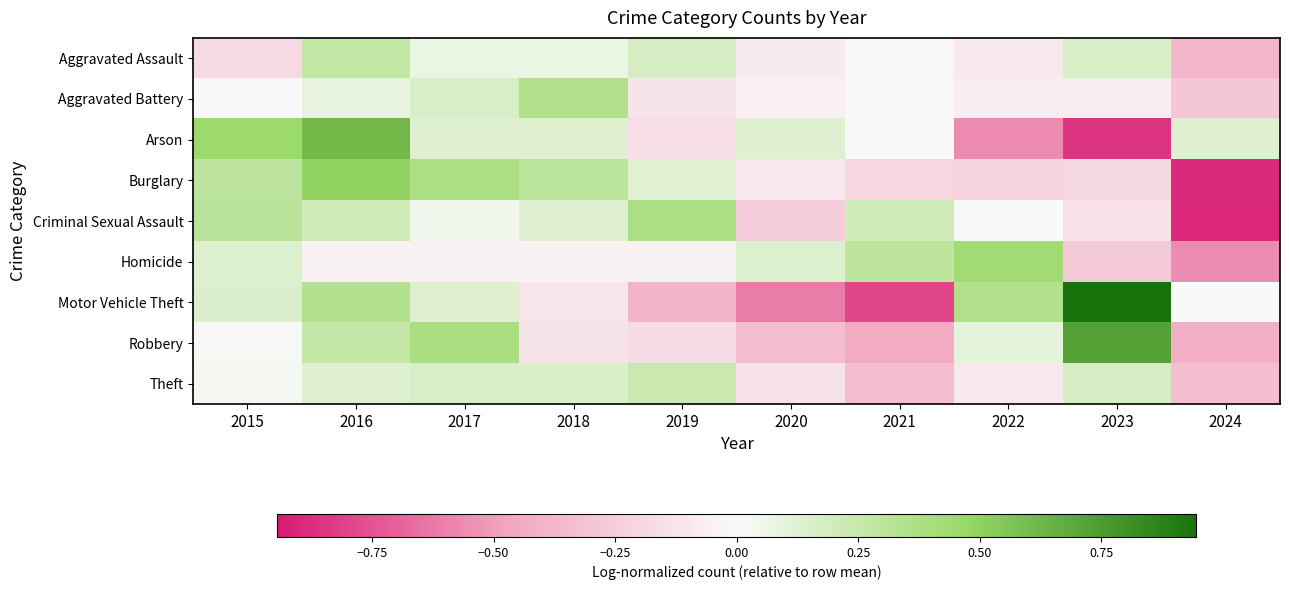

At 2015, list the series in order from largest to smallest.

Arson, Criminal Sexual Assault, Burglary, Motor Vehicle Theft, Homicide, Theft, Robbery, Aggravated Battery, Aggravated Assault